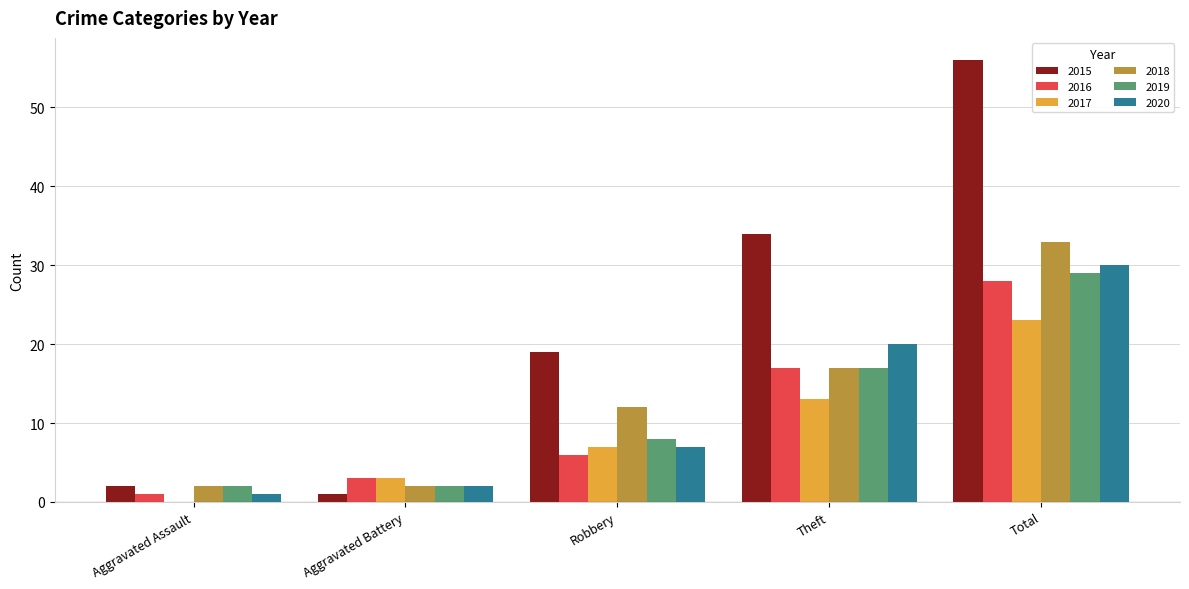

Which series has the largest total across all categories?

2015